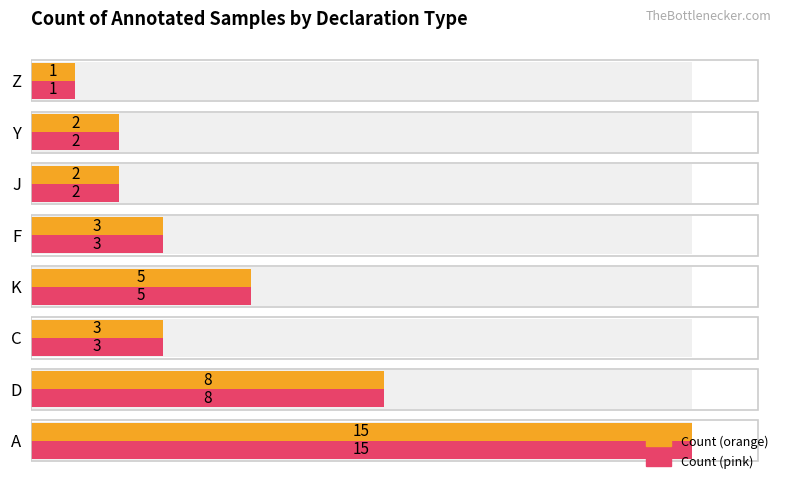

How many bars are there in total?

16